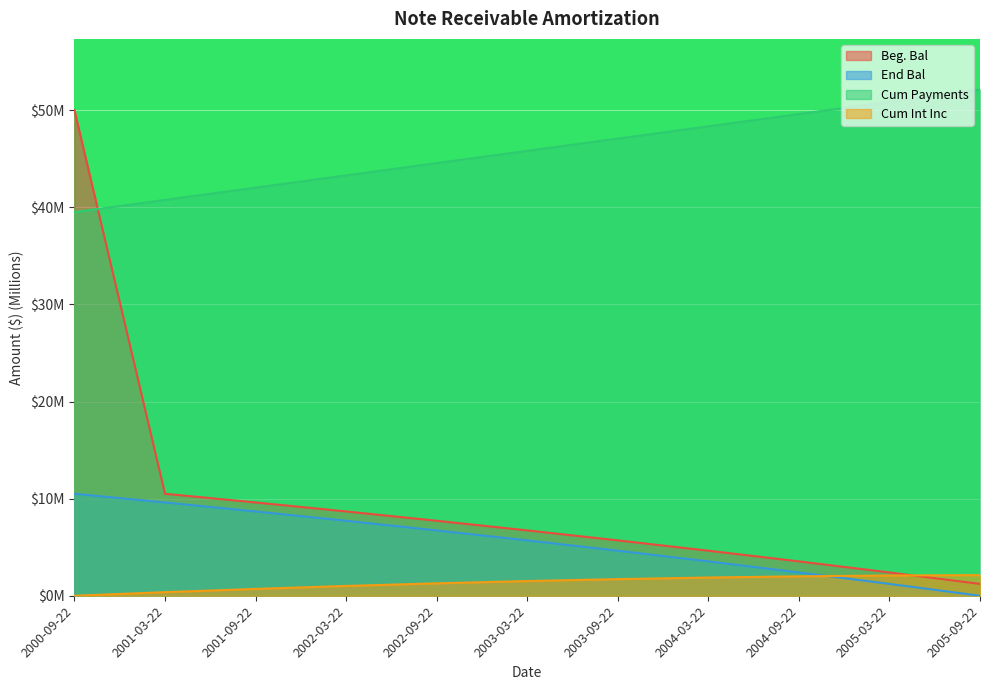

What are all the series names shown in the legend?

Beg. Bal, End Bal, Cum Payments, Cum Int Inc